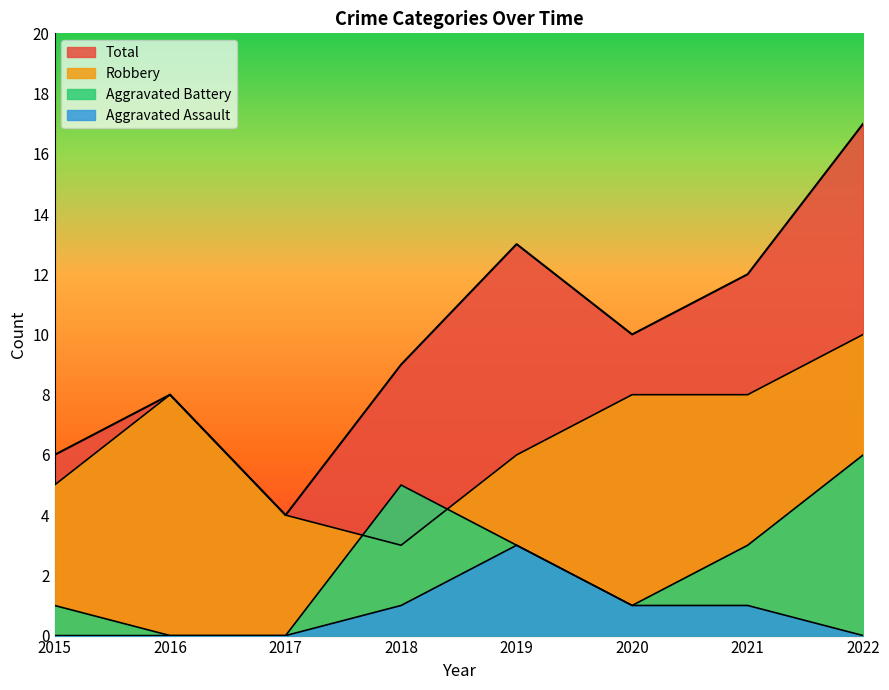

Count the Aggravated Battery values in the range 1 to 5.

5